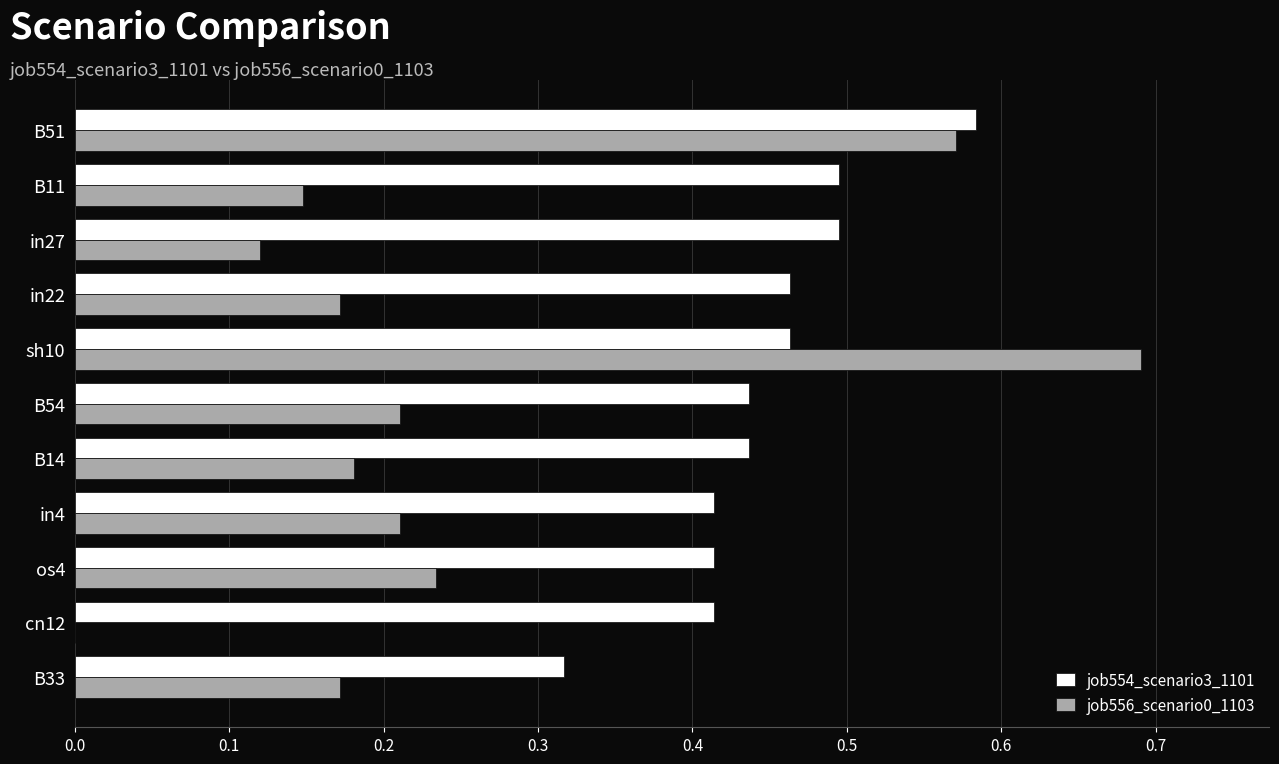

Where is job556_scenario0_1103 nearest to the value 0?

cn12